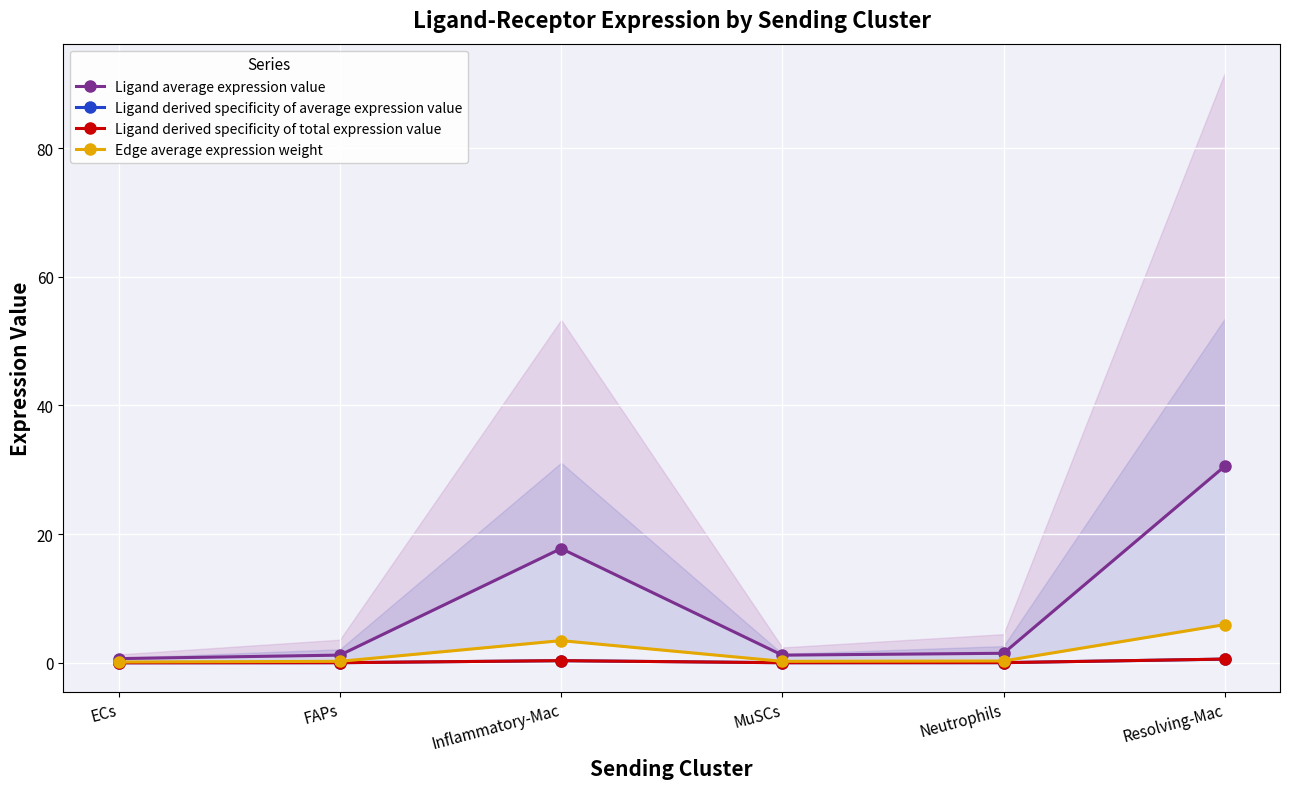

True or false: Ligand derived specificity of average expression value has more than 2 interior local peaks.

False